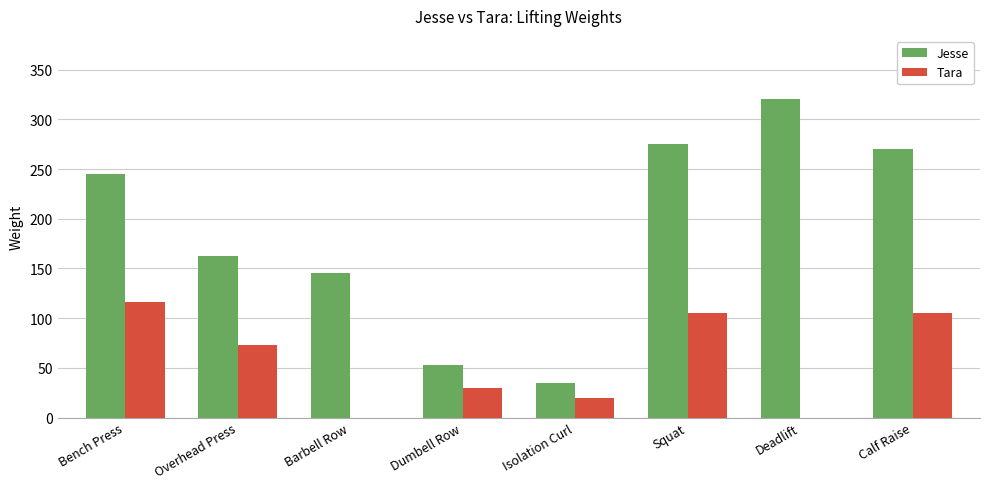

Which series has the largest total across all categories?

Jesse